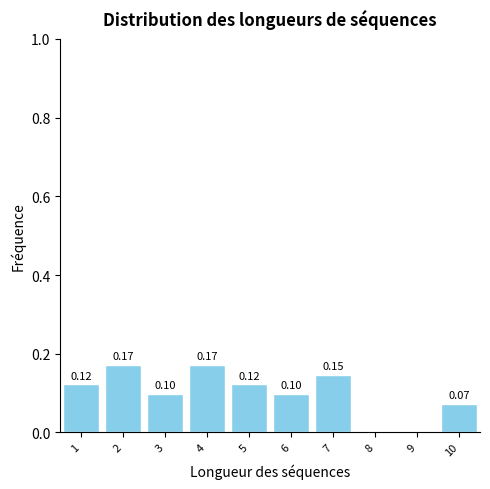

What is the change in value from 9 to 10?

+0.1